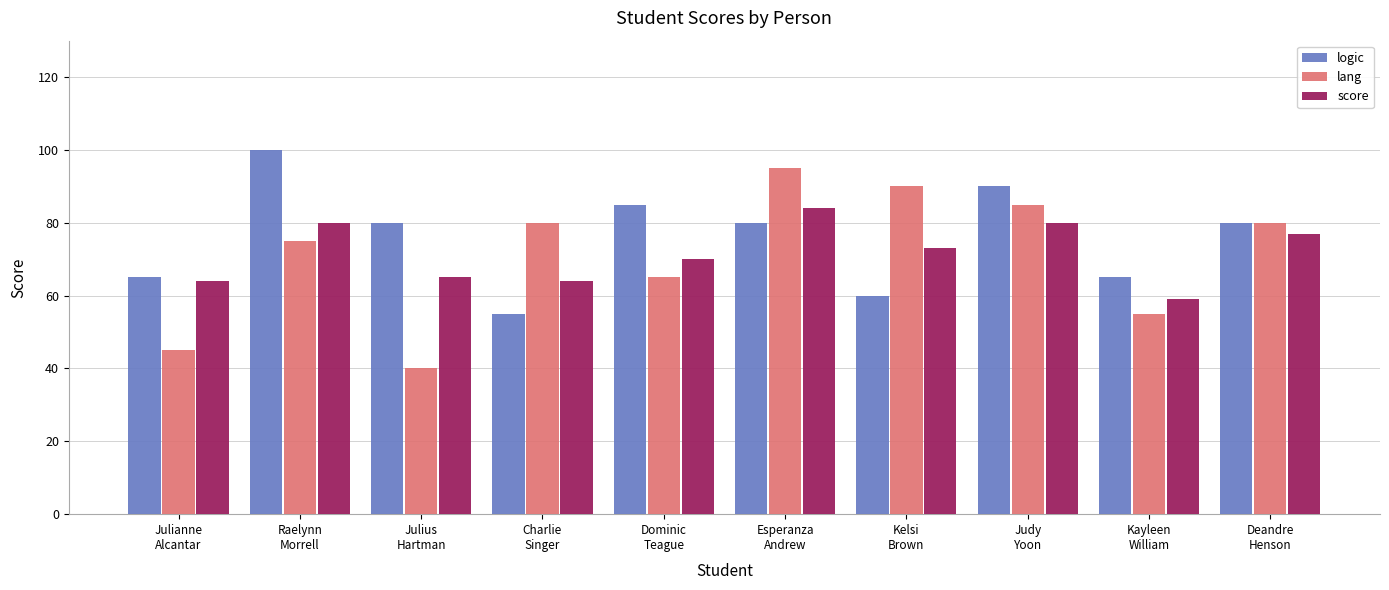

What is the value of the score bar at the 2nd from the left?

80